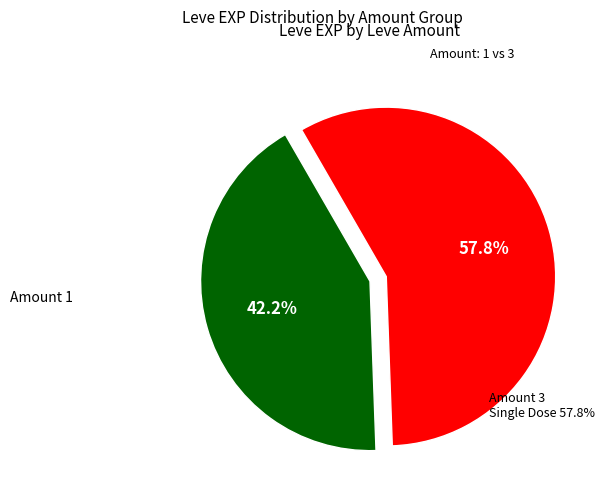

Is there a majority slice in this chart?

Yes